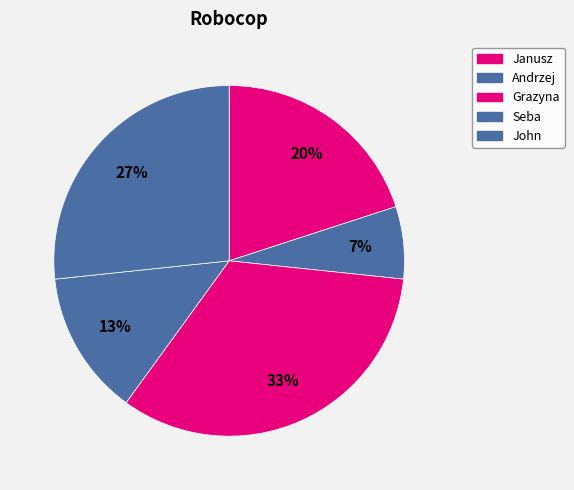

How many segments does this pie chart have?

5